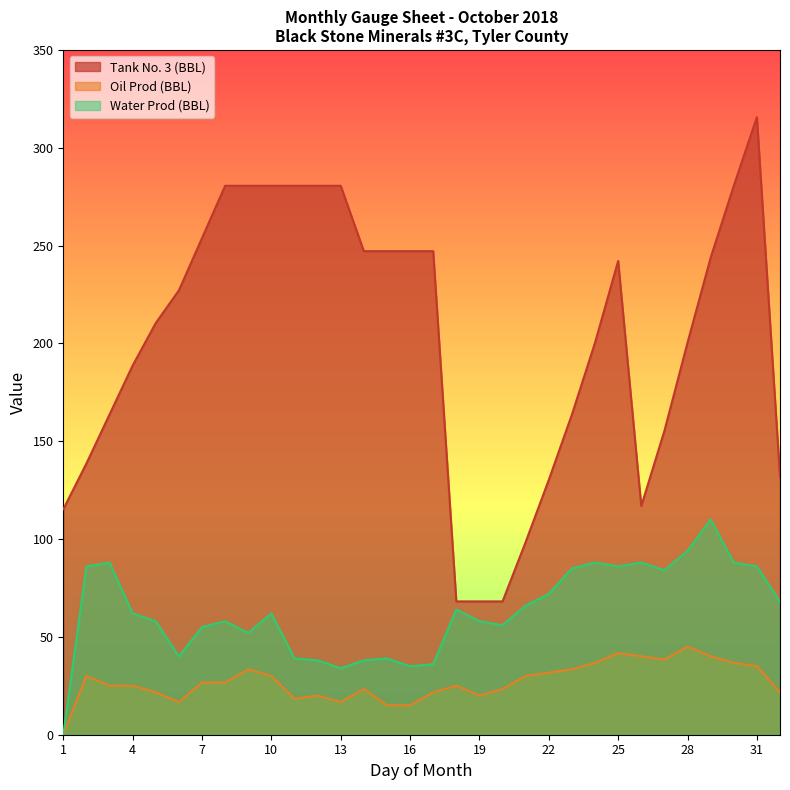

What is the total value across all series at 9?

366.0